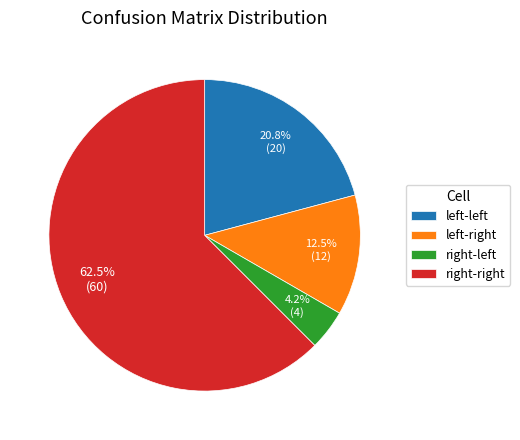

Count the number of slices in the pie.

4